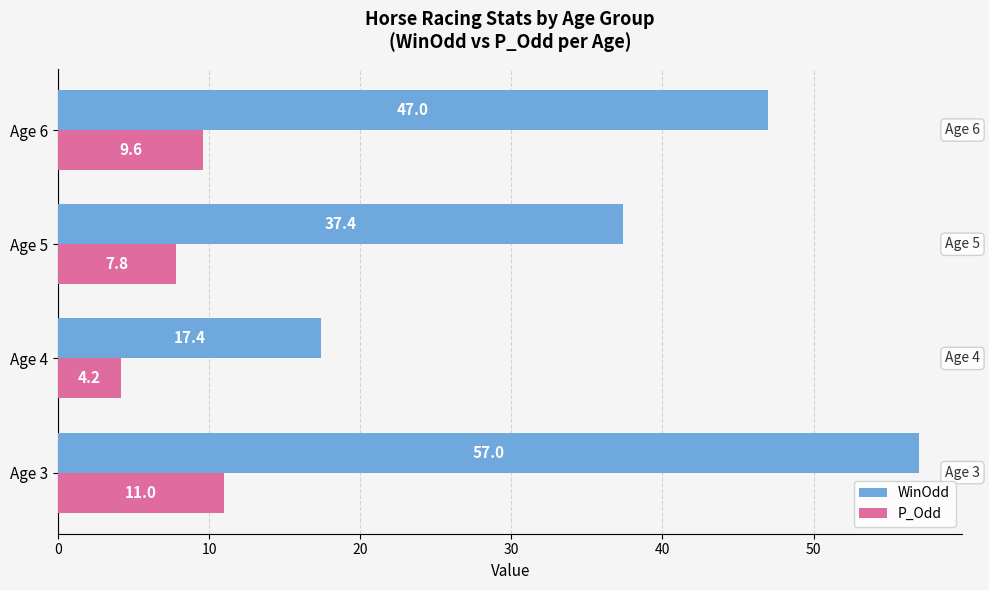

What is the greatest value displayed?

57.0